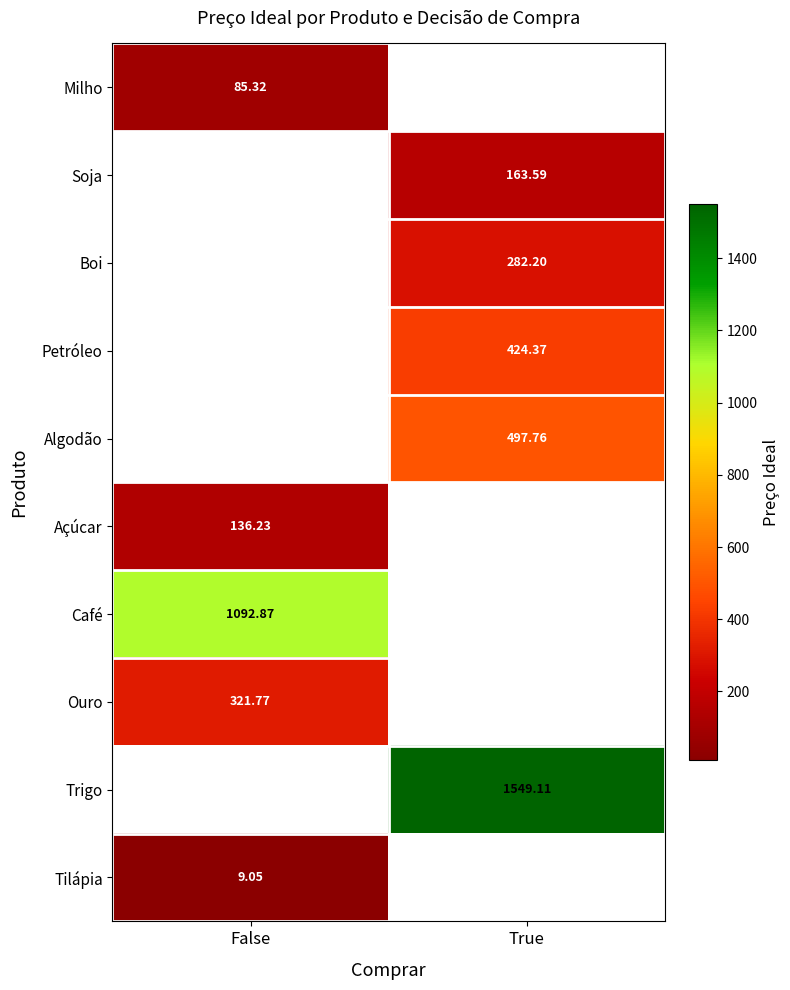

At how many categories does at least one series exceed 837?

2